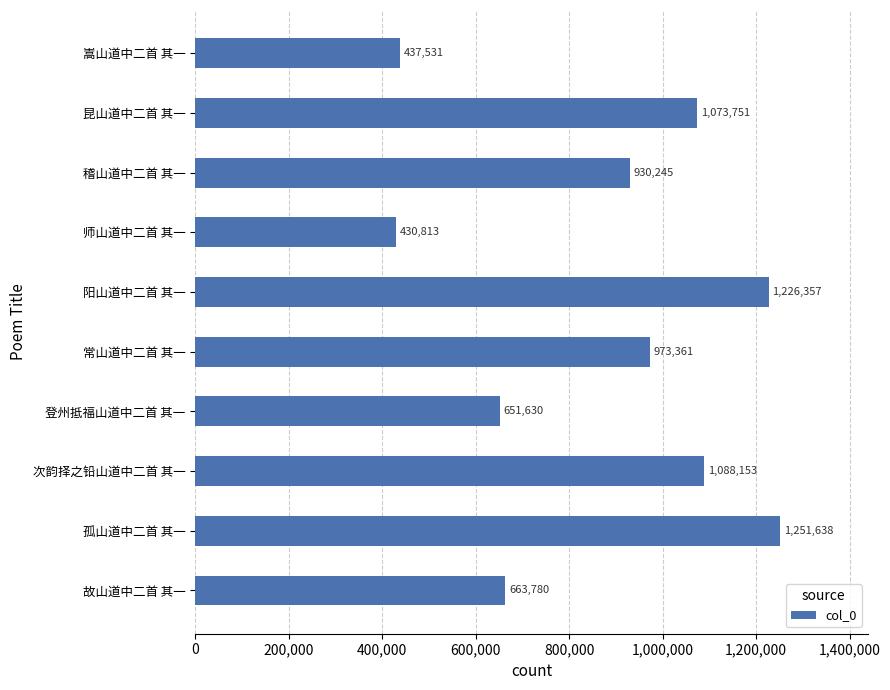

The chart shows a value of 1073751 at 昆山道中二首 其一. True or false?

True